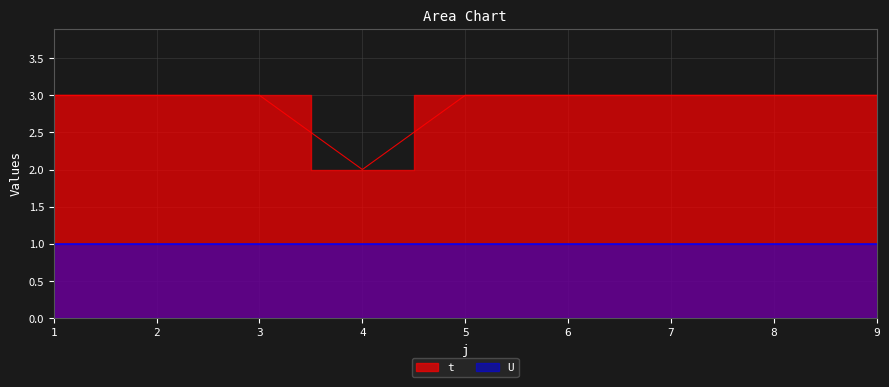

What is the difference between the maximum and minimum values?

1